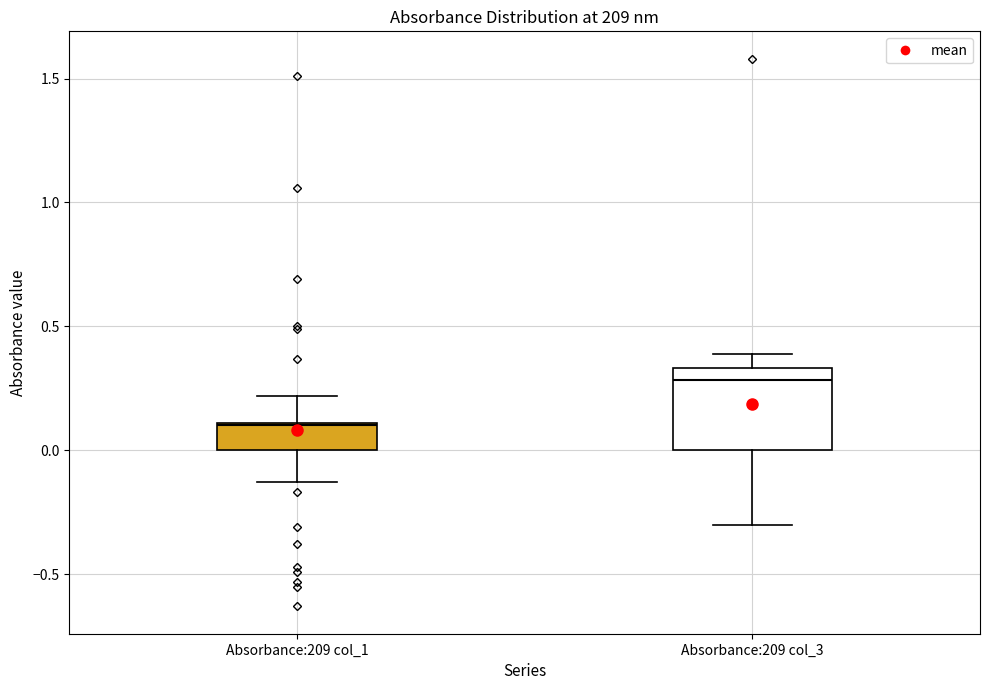

Comparing the boxes themselves (not the whiskers), which one is the tallest?

Absorbance:209 col_3